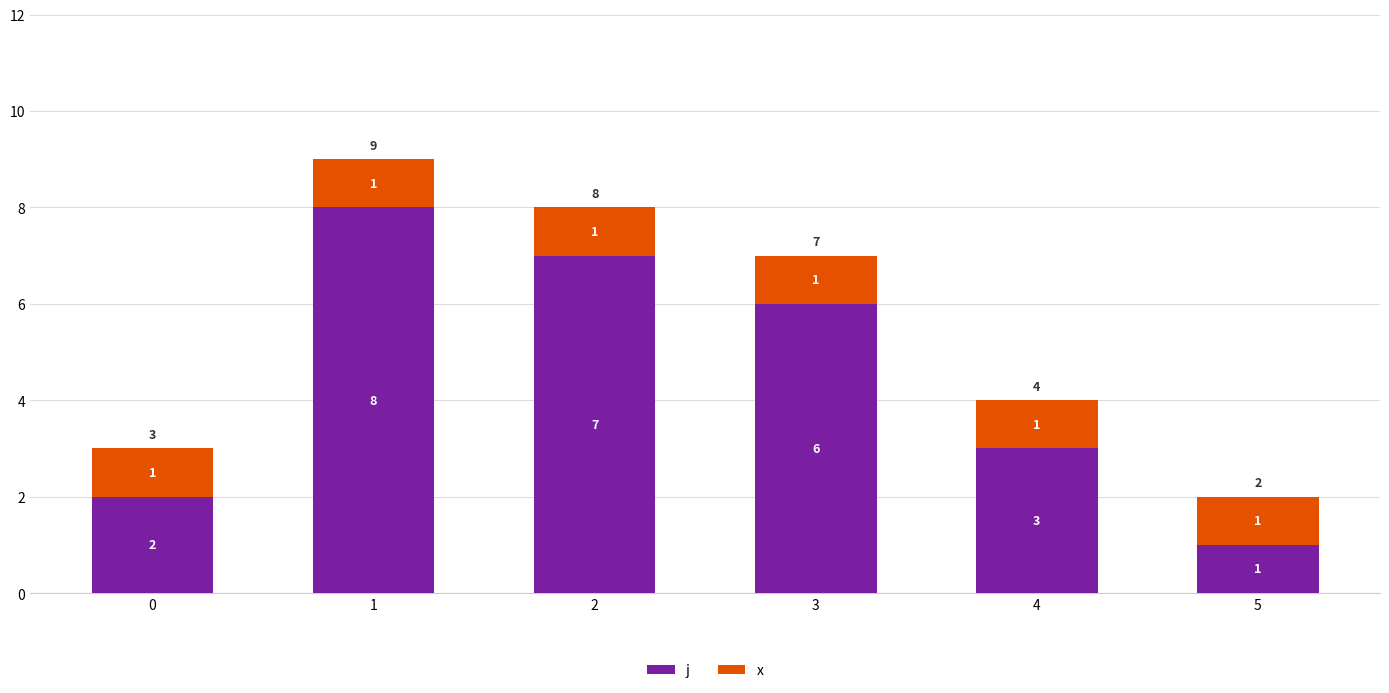

At which label does j reach its minimum?

5